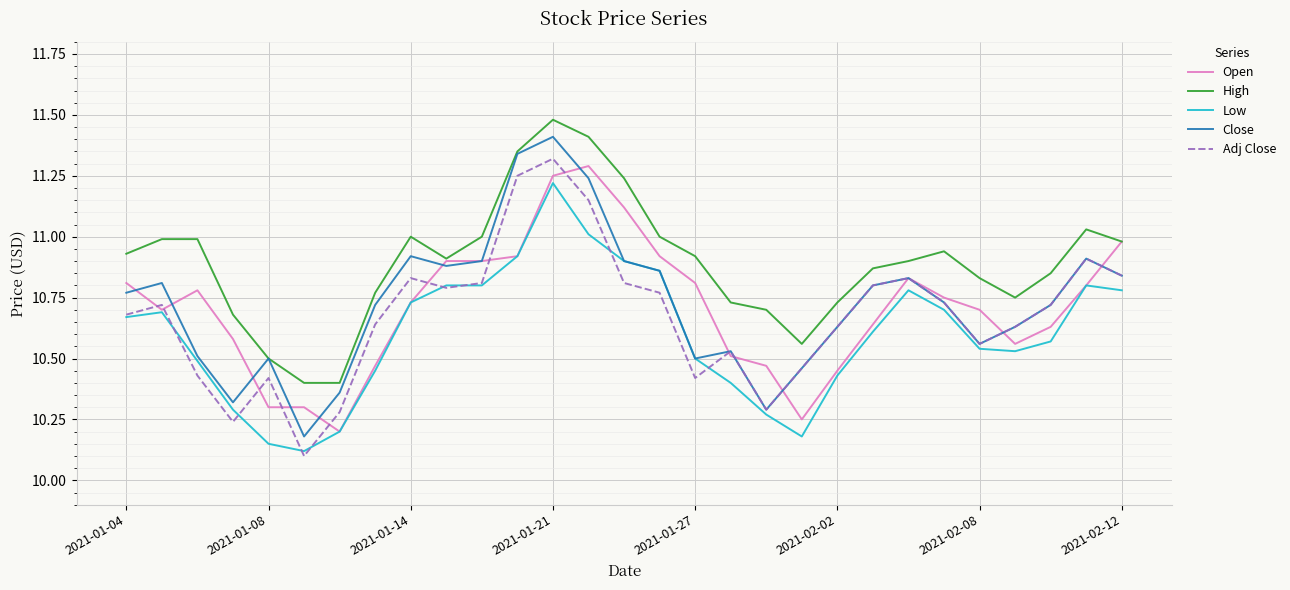

Which series has the largest total across all categories?

High